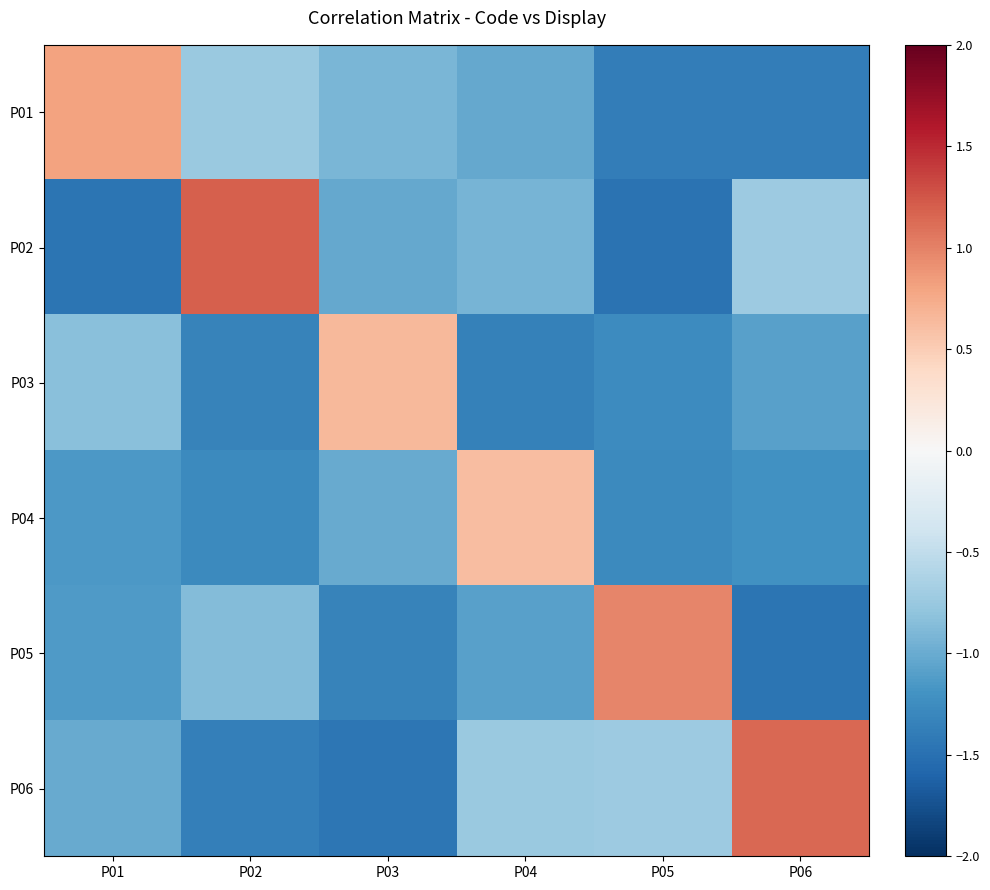

Which series has the largest range (max minus min)?

P02